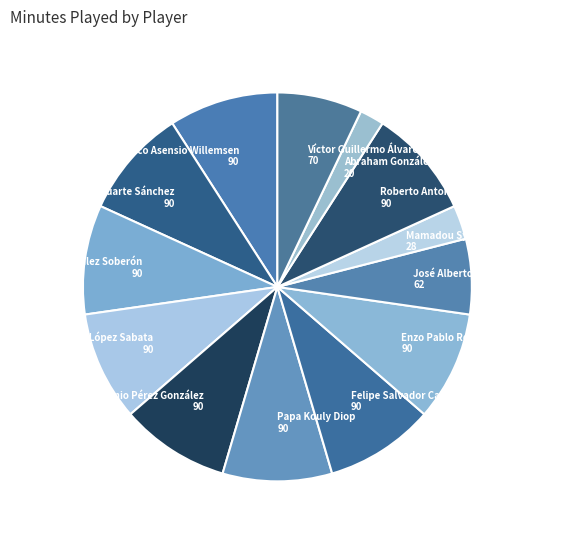

Is Mamadou Sylla Diallo the majority of the pie?

No